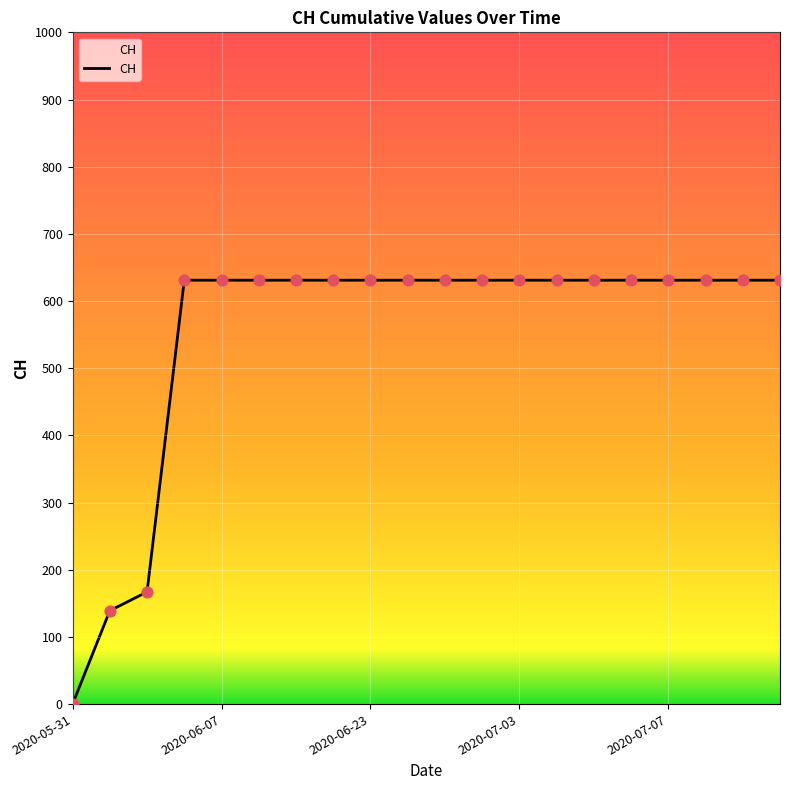

What is the difference between the maximum and minimum values?

631